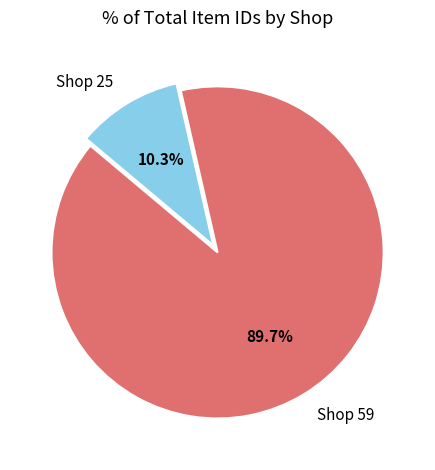

Which category has the biggest portion of the pie?

Shop 59